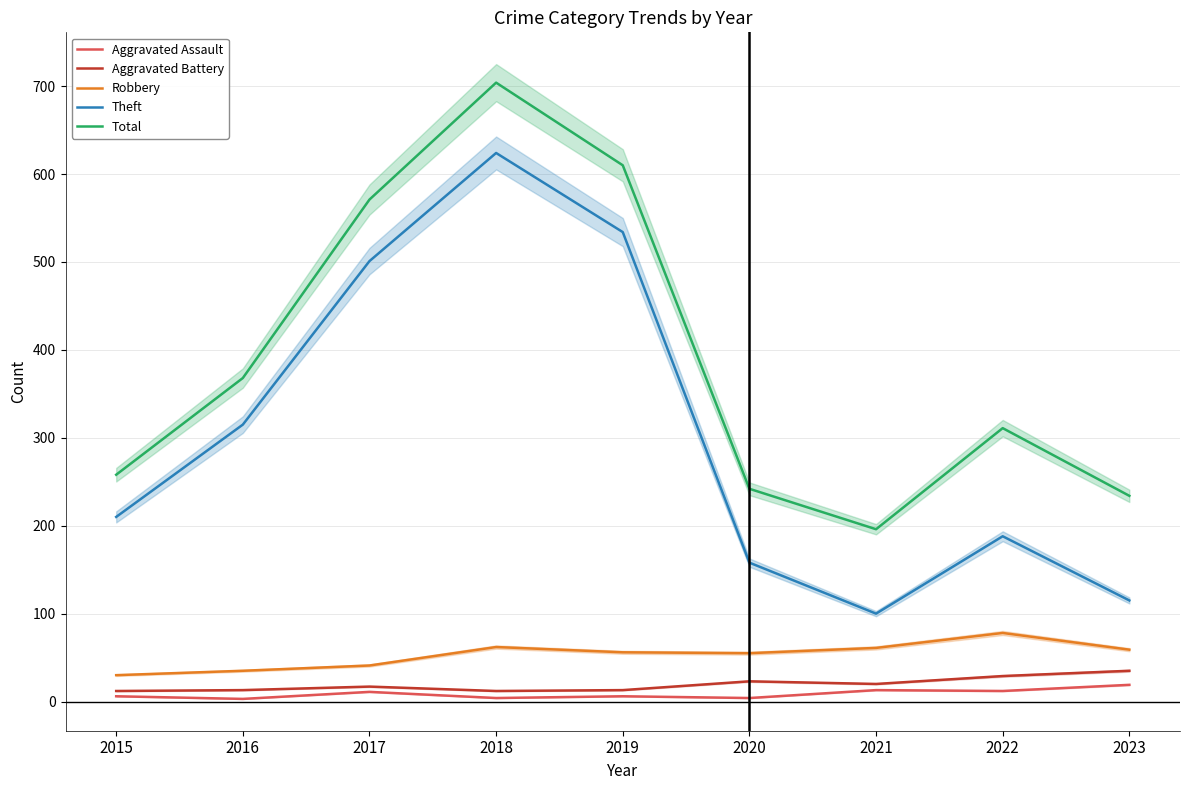

True or false: Aggravated Assault and Robbery intersect in this chart.

False